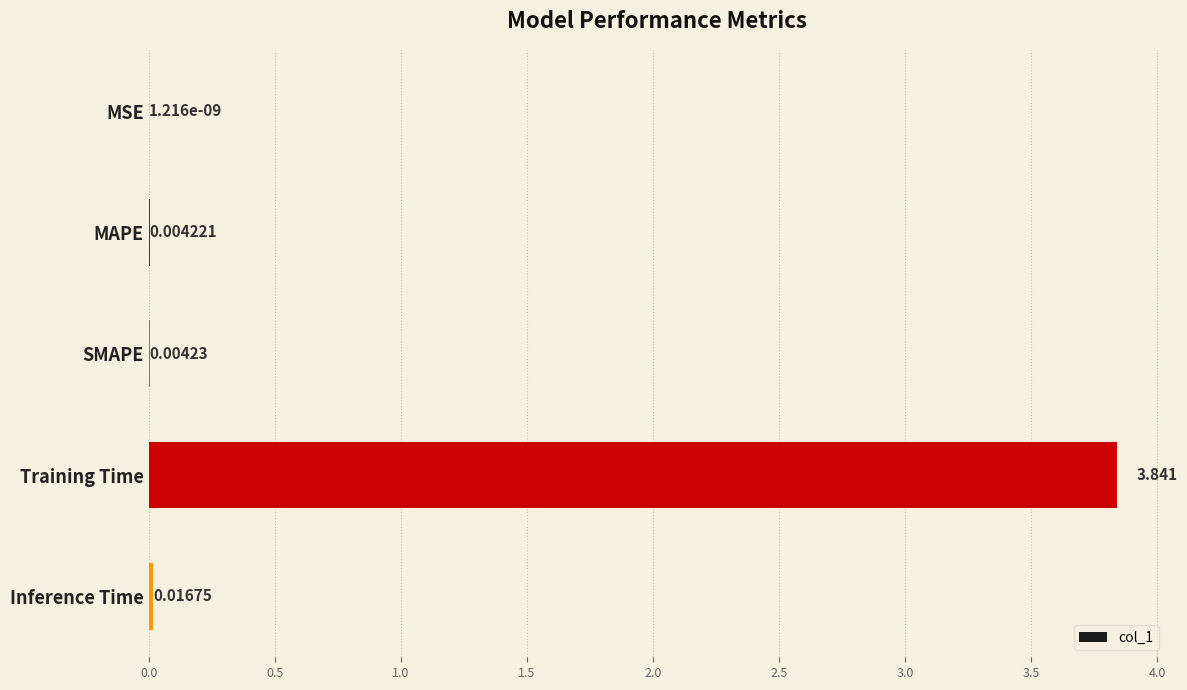

At which category does the chart reach its peak across all series?

Training Time